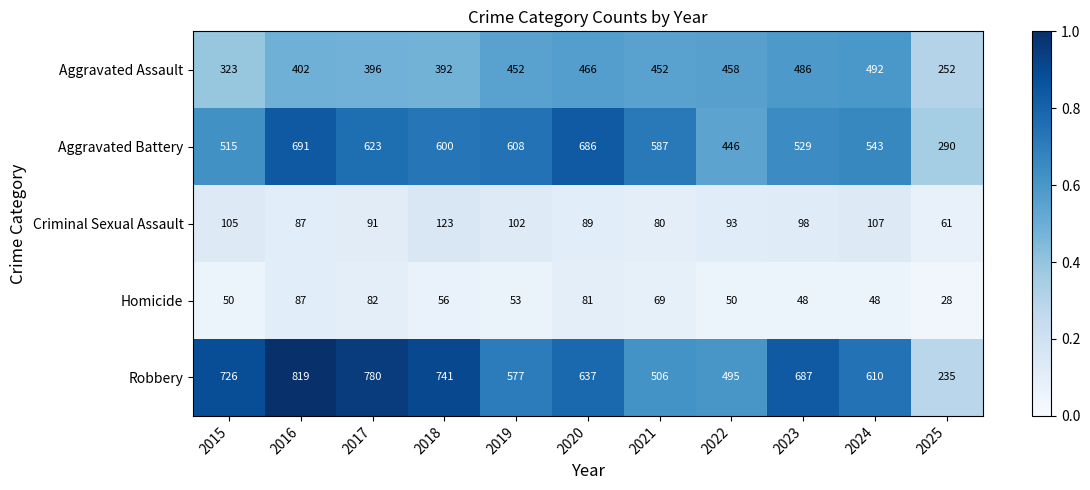

What is the sum of all Aggravated Assault values?

4571